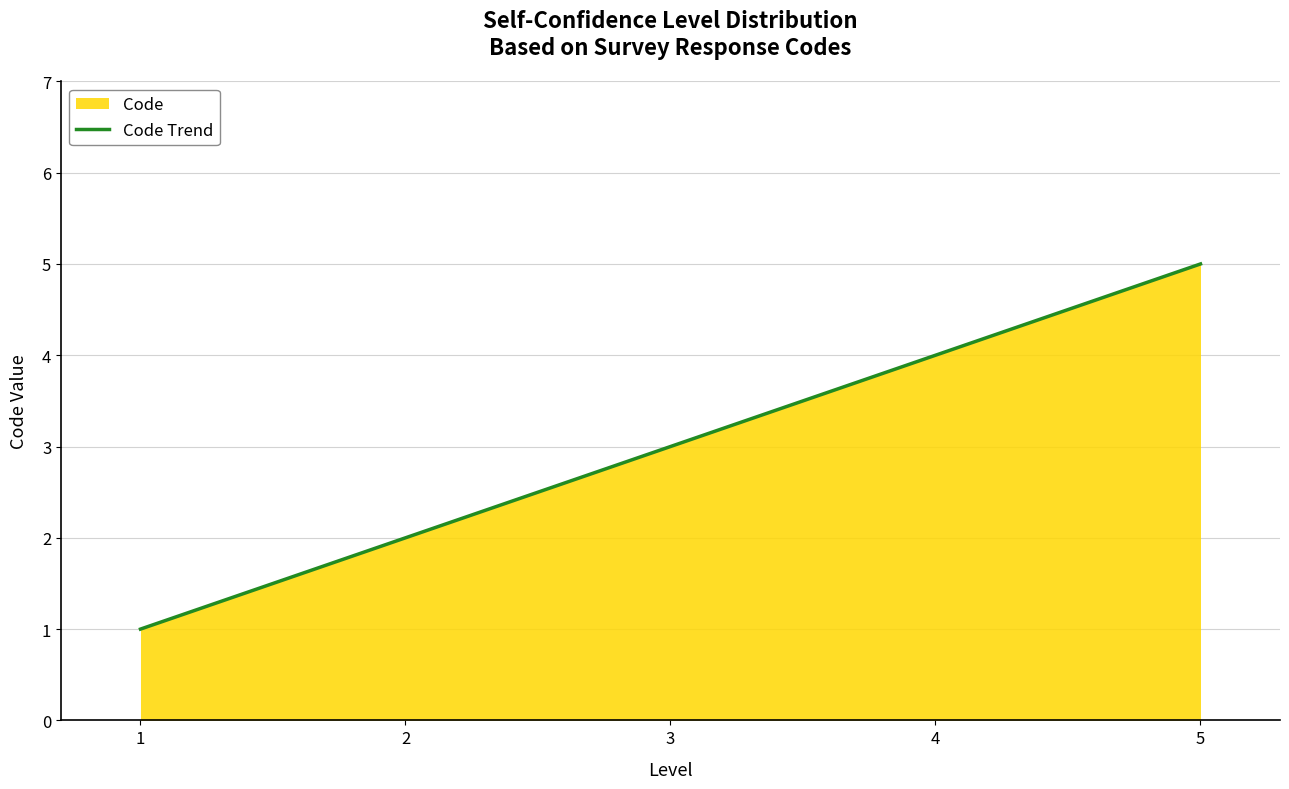

Reading right to left, list all the values displayed in this chart.

5	4	3	2	1